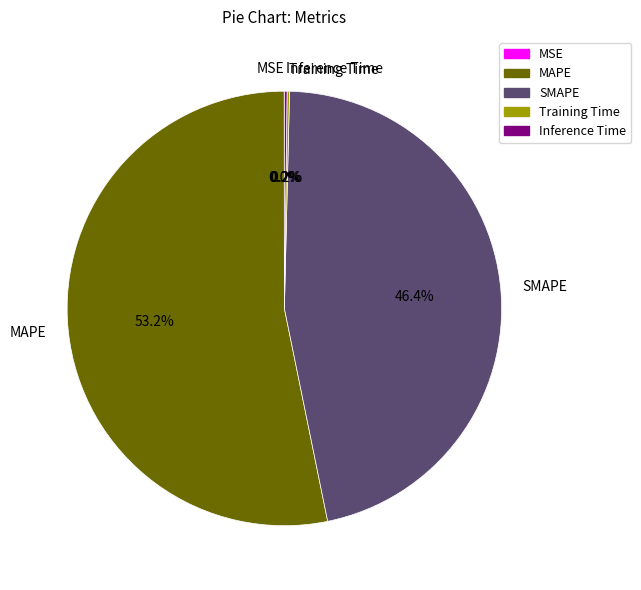

Which category has the biggest portion of the pie?

MAPE